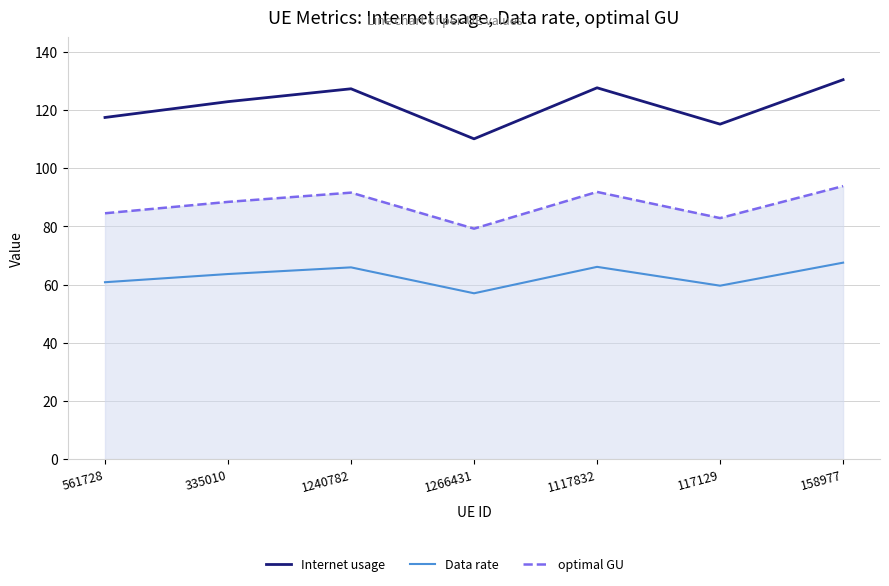

Count the number of categories in the chart.

7